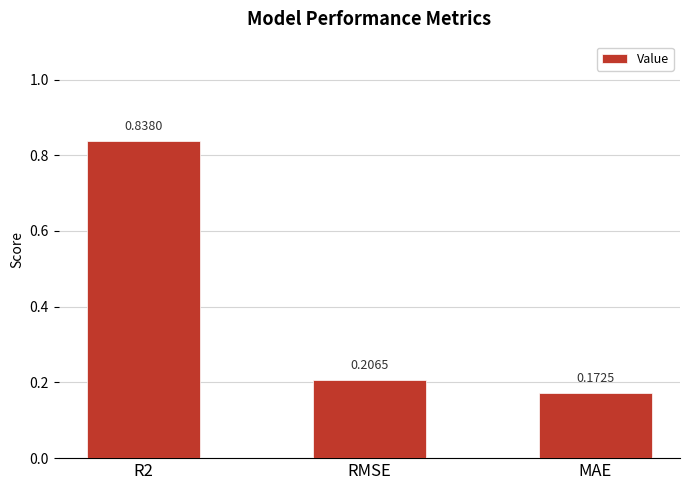

True or false: the data shows 1.4 at R2.

False